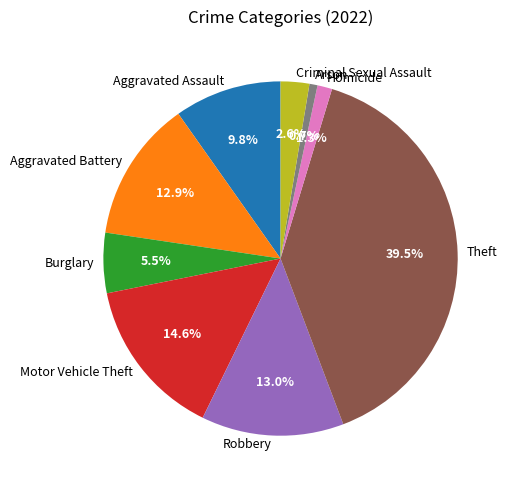

To the nearest percent, what is the difference between the Arson and Homicide slice percentages?

1%